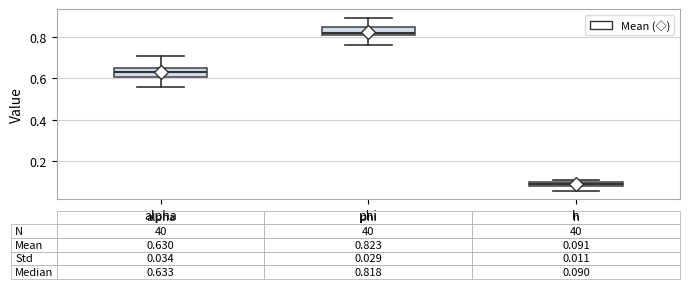

Which box has the lowest median line?

h